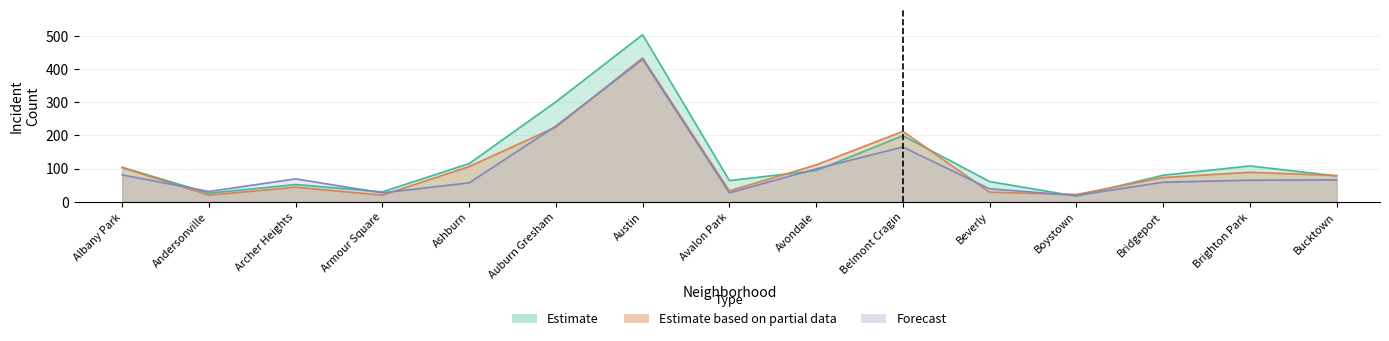

At Bridgeport, list the series in order from largest to smallest.

Estimate, Estimate based on partial data, Forecast